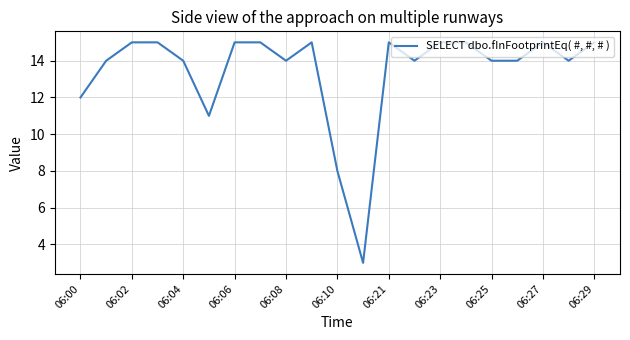

What is the difference between the maximum and minimum values?

12